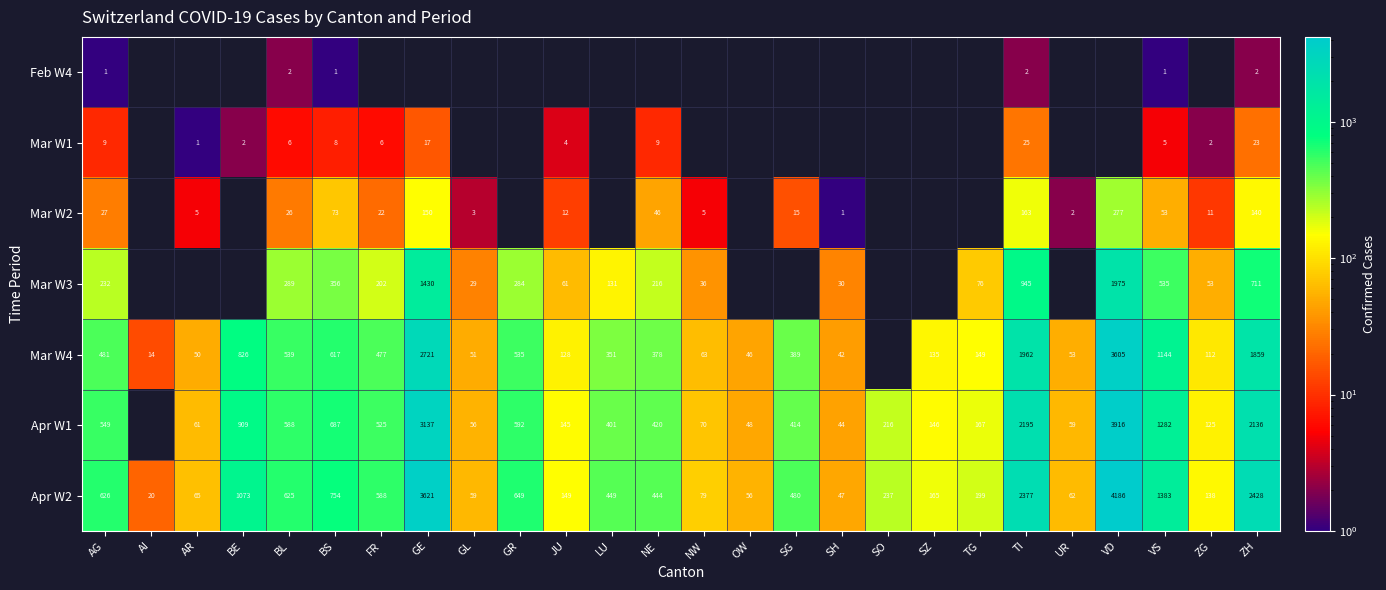

What is the highest value of the Apr W2 series?

4186